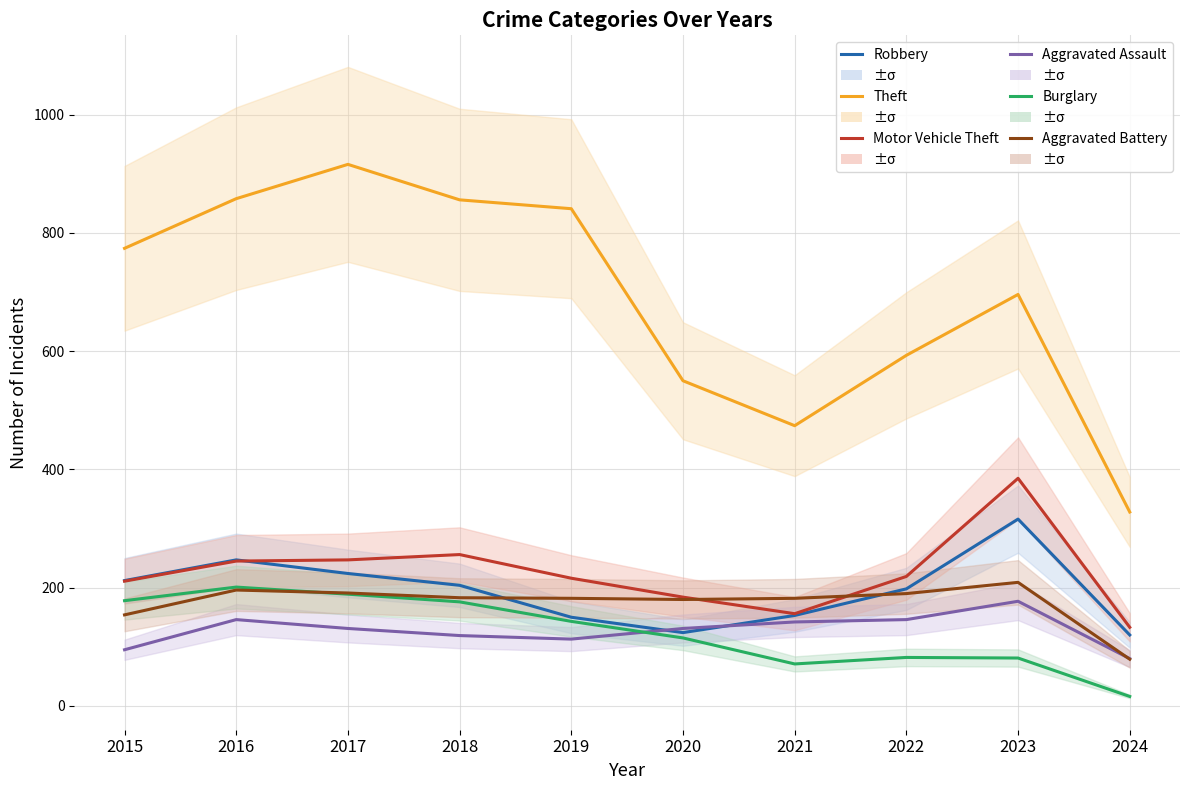

The Aggravated Assault series shows 98 at 2022. True or false?

False